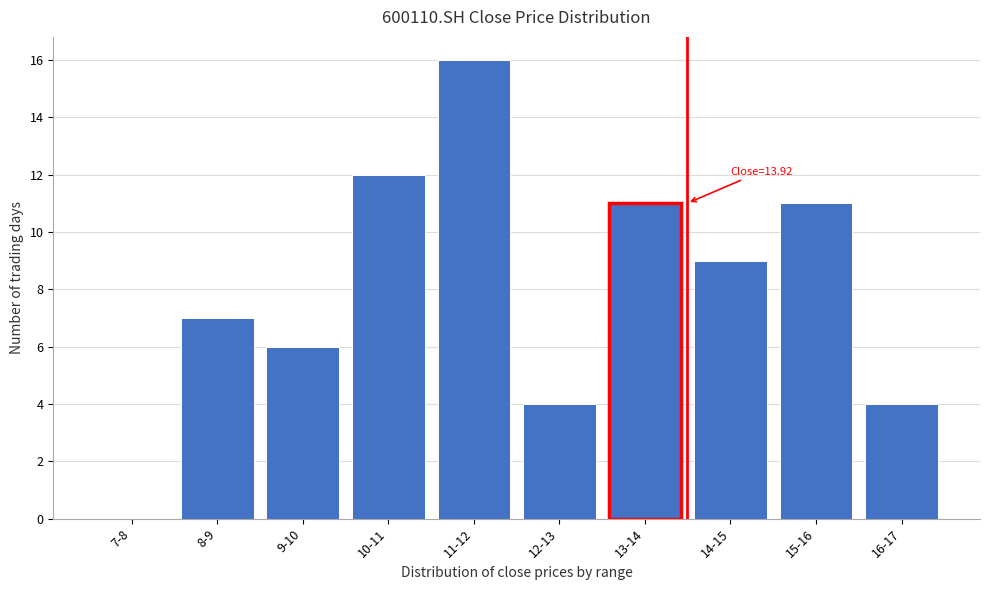

Reading left to right, transcribe all the data shown in this chart.

7-8=0	8-9=7	9-10=6	10-11=12	11-12=16	12-13=4	13-14=11	14-15=9	15-16=11	16-17=4